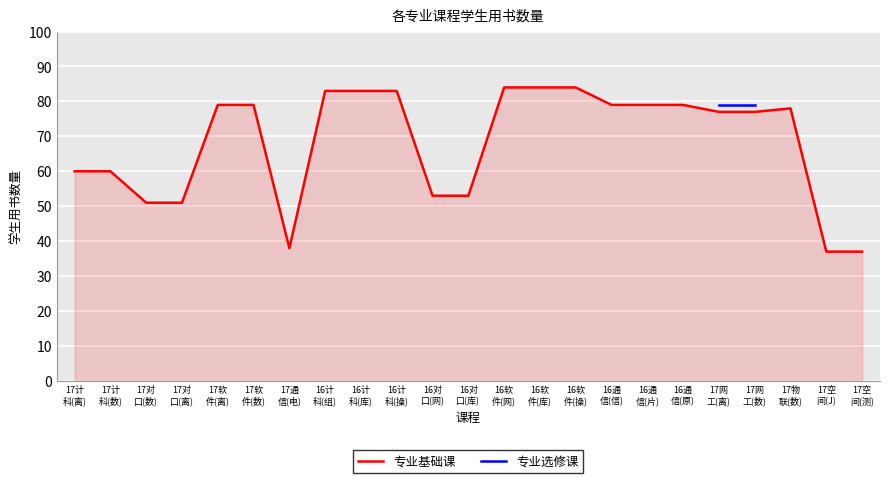

What position from the right is 17计
科(离)?

23